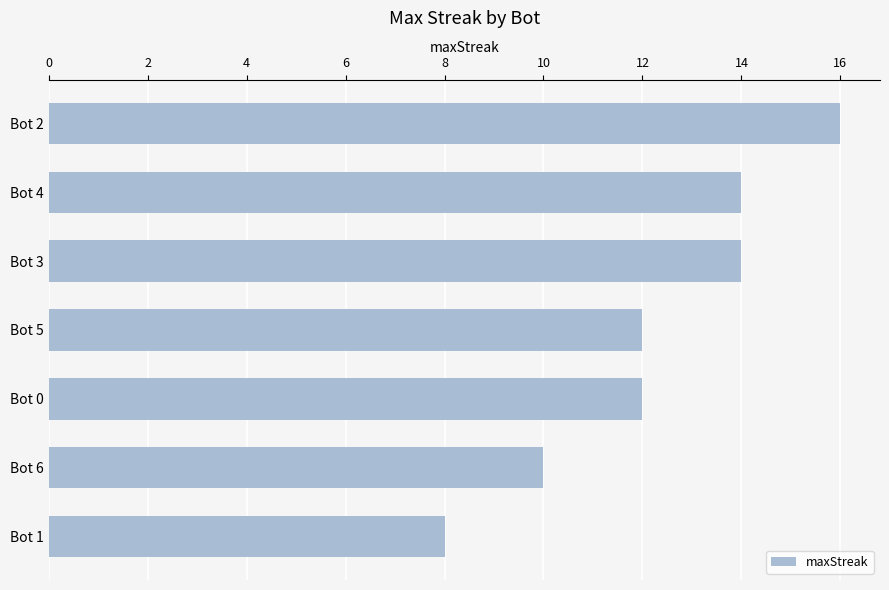

What is the maximum value shown in the chart?

16